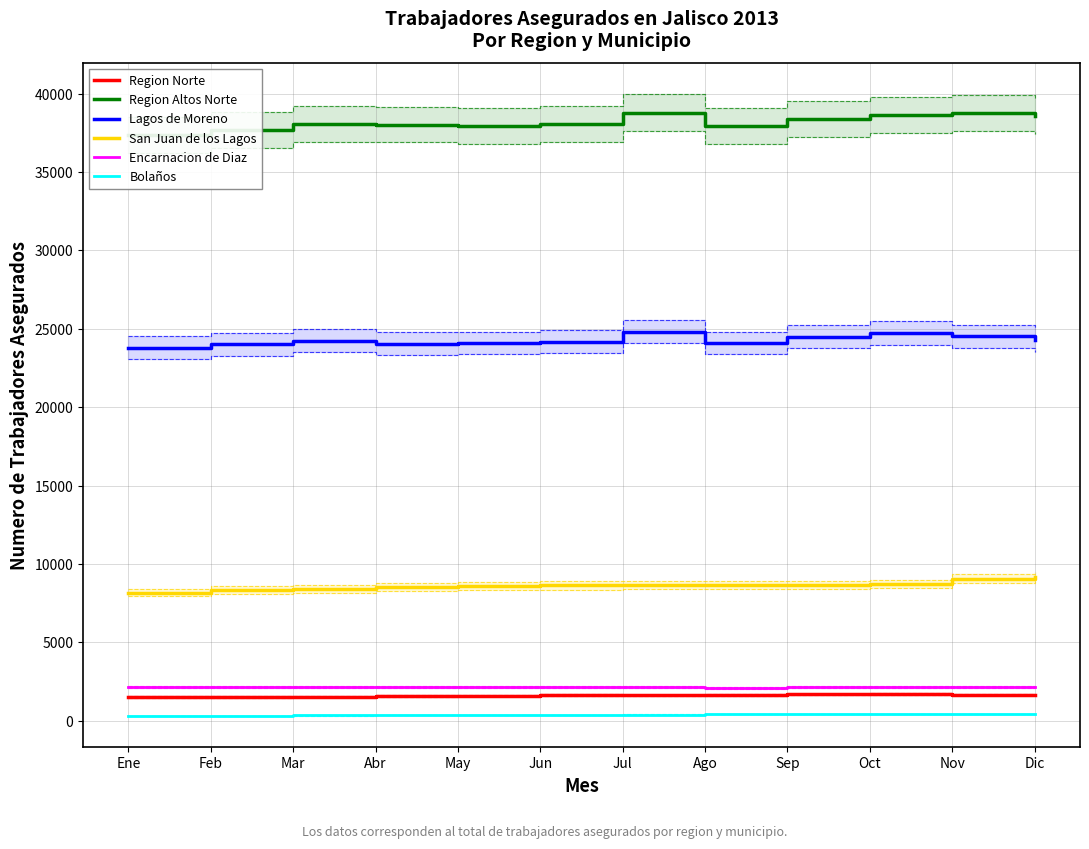

At which category does San Juan de los Lagos reach its first local valley?

Ago